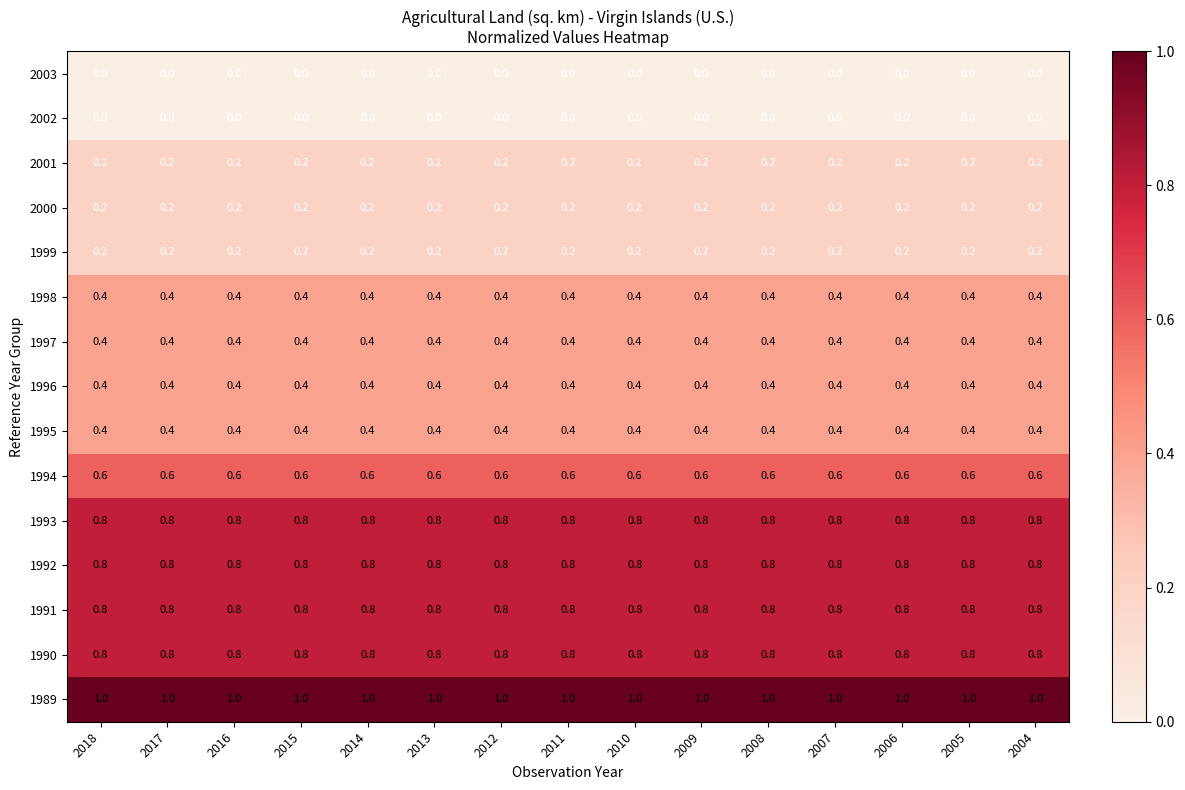

What is the total value across all series at 2016?

7.0